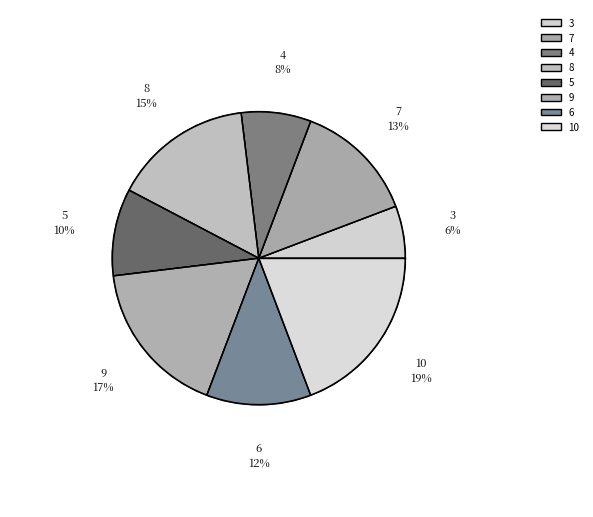

Is it true that 4 is 1% of the pie?

False